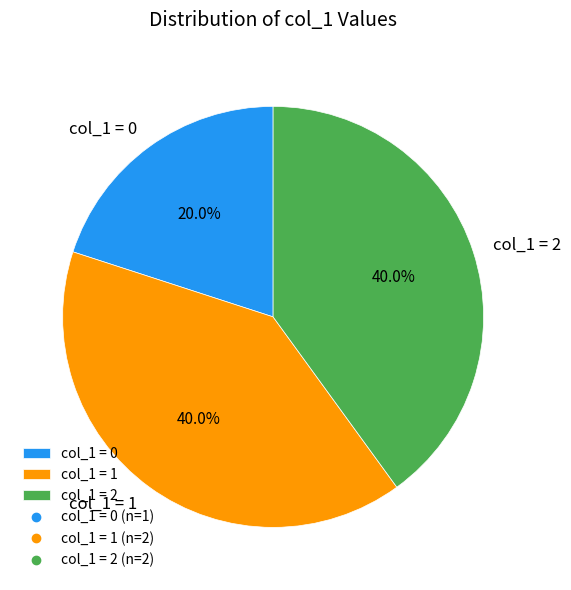

Which slice is the smallest?

col_1 = 0